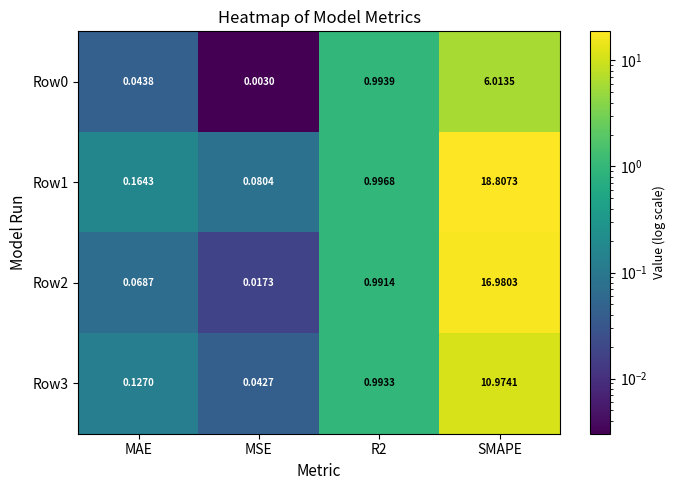

At which category is the sum across all series the highest?

SMAPE